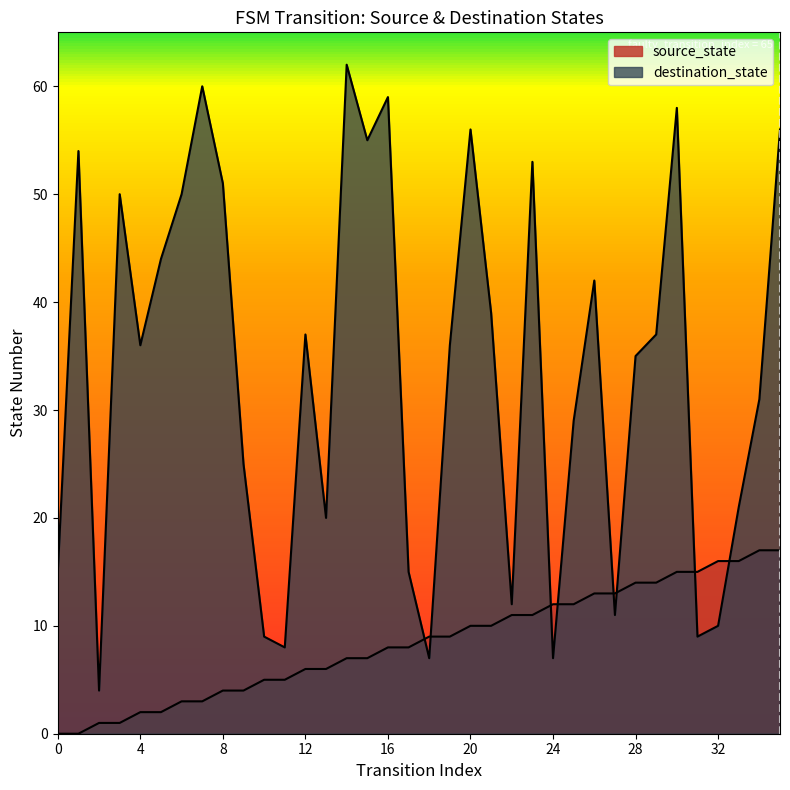

The value of destination_state at 24 is 7. True or false?

True